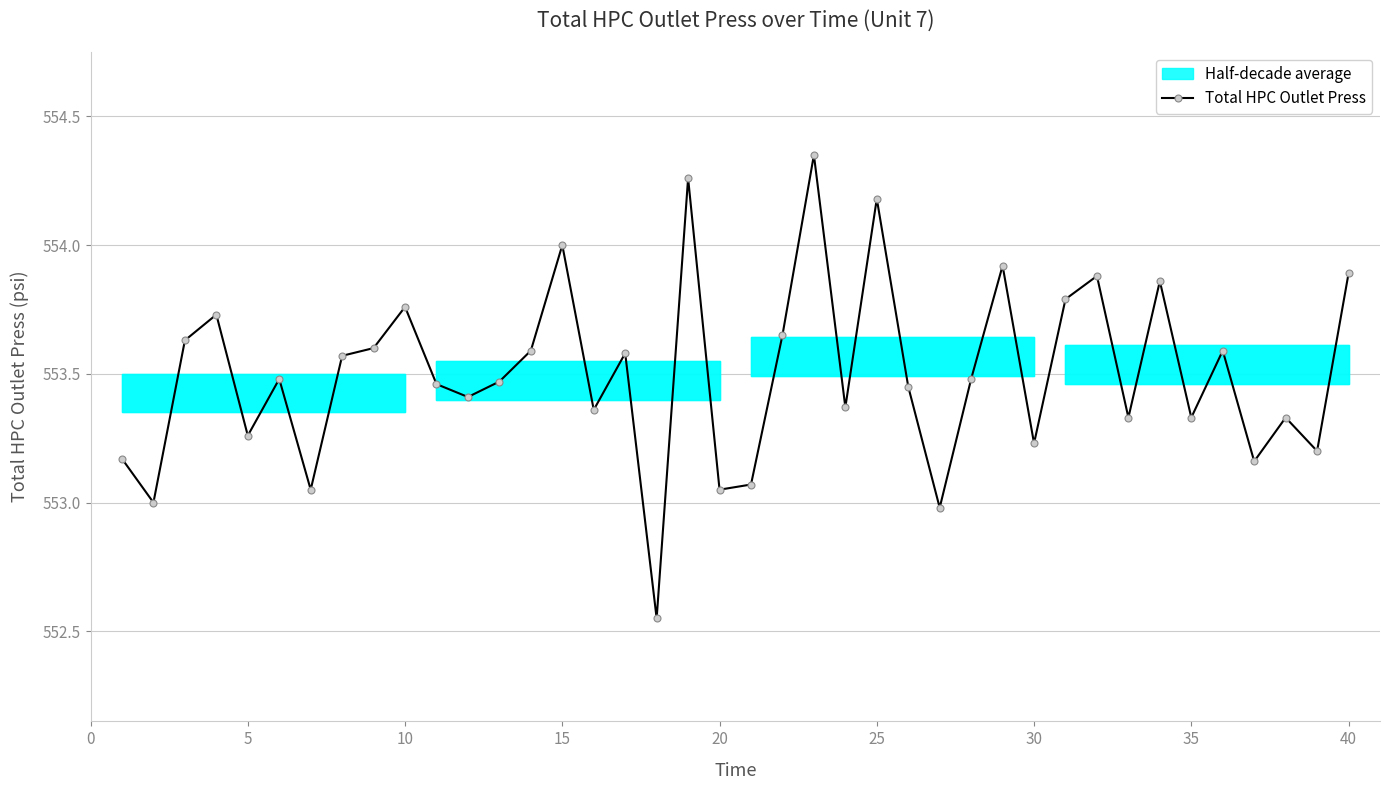

What is the difference between the maximum and second lowest values?

1.4